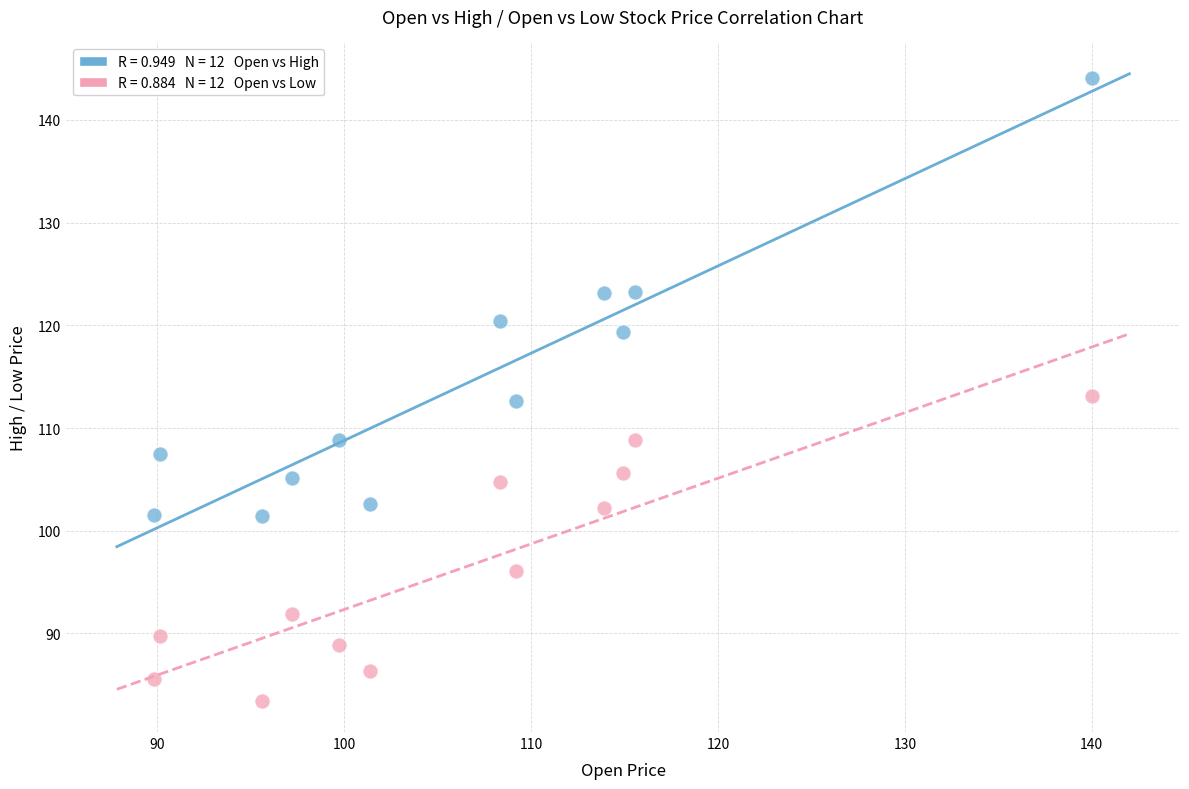

Across all data points, what is the range of Y values (max minus min)?

60.6